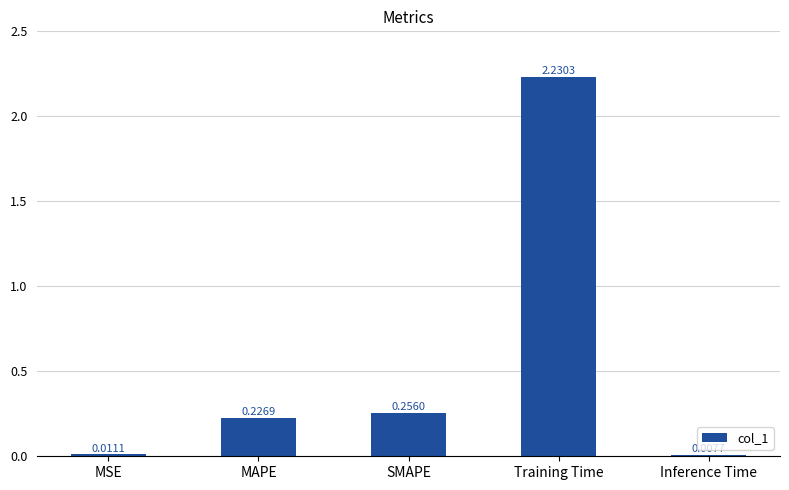

What is the average value?

0.5